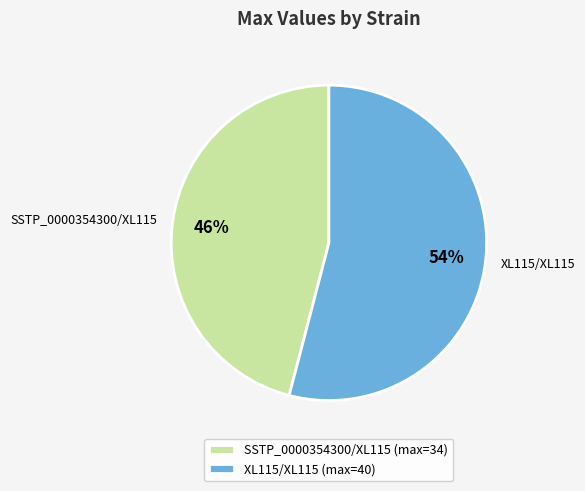

To the nearest percent, what portion does XL115/XL115 represent?

54%